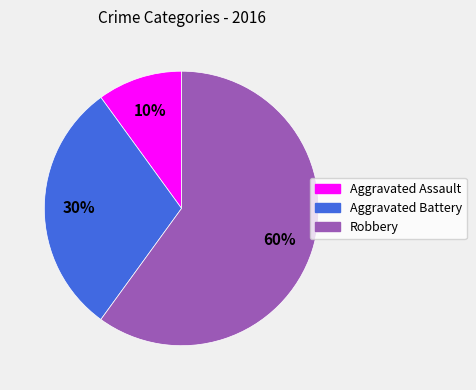

The Robbery slice represents 67% of the pie. True or false?

False